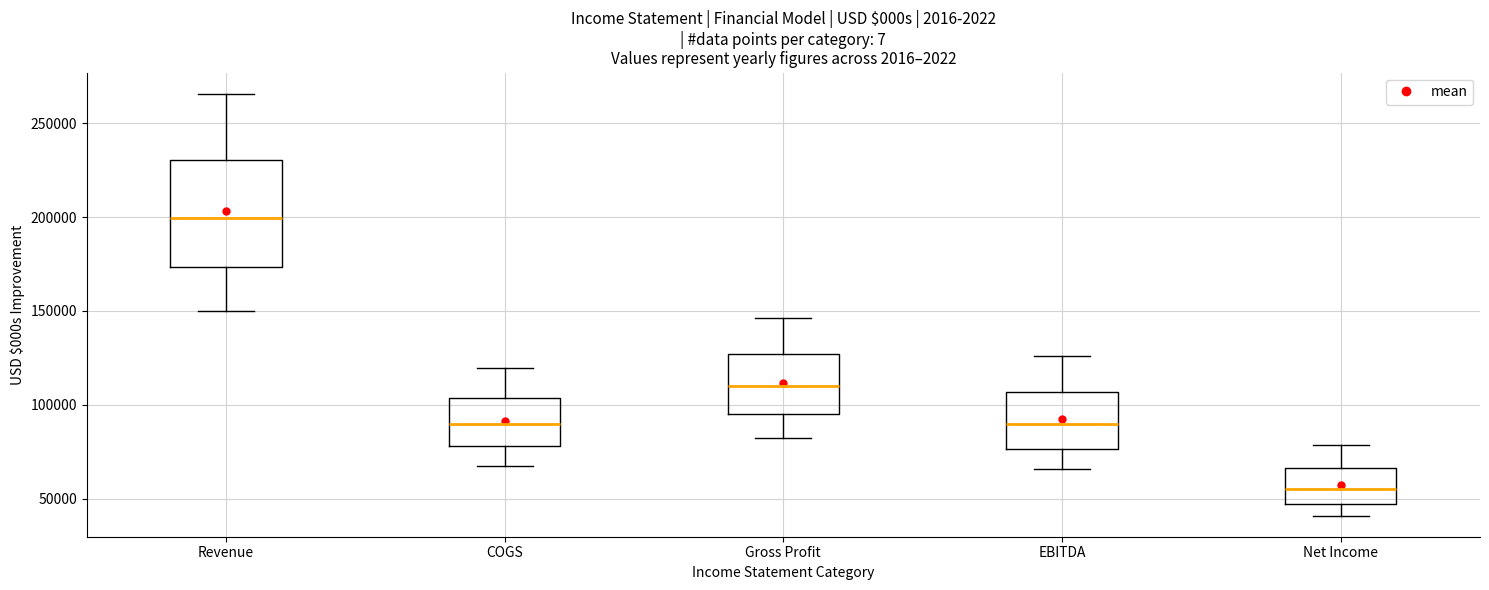

Where is the lower edge of the box for Net Income on the y-axis? The values are not printed on the chart, so give them approximately, as read against the axis.

45000